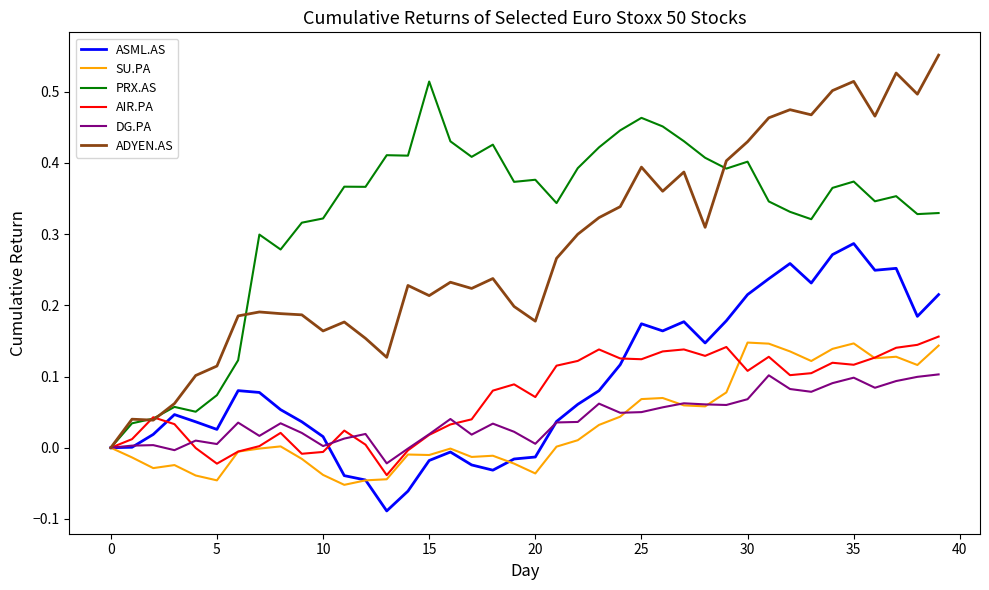

Which series has the largest total across all categories?

PRX.AS